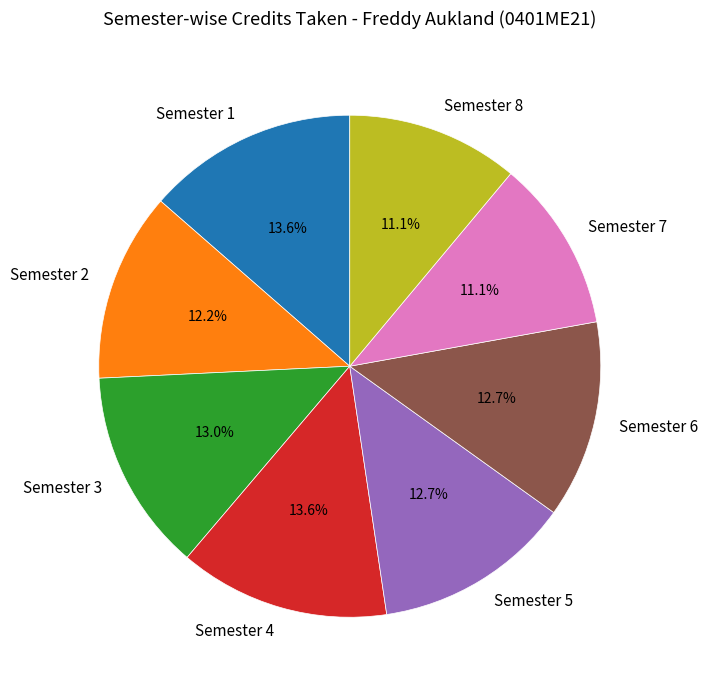

How many slices are in this pie chart?

8